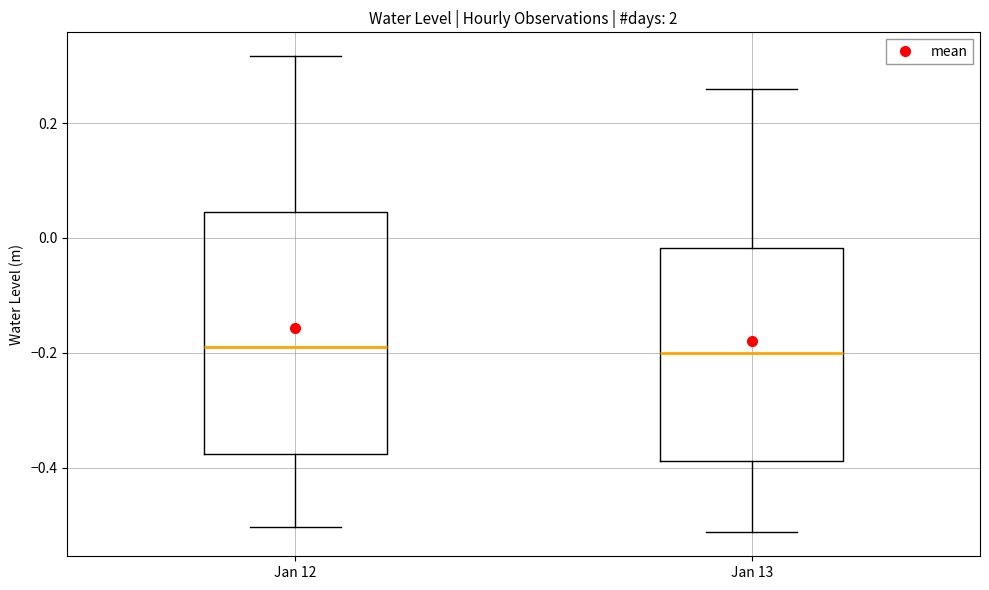

Where does the lower whisker of the box for Jan 12 end on the y-axis? The values are not printed on the chart, so give them approximately, as read against the axis.

-0.50